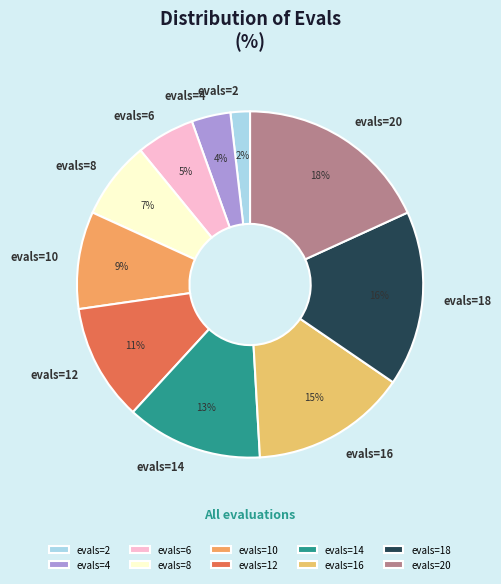

What percentage is the evals=6 slice, to the nearest percent?

5%